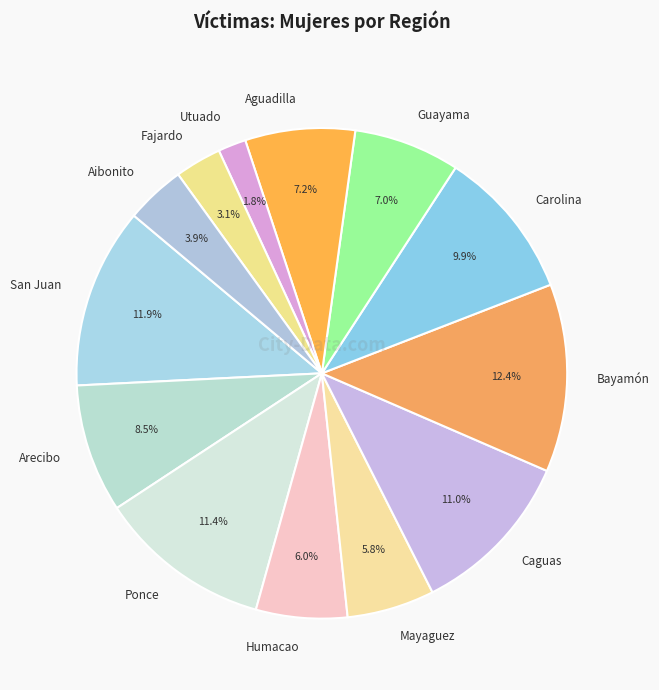

Is there a majority slice in this chart?

No